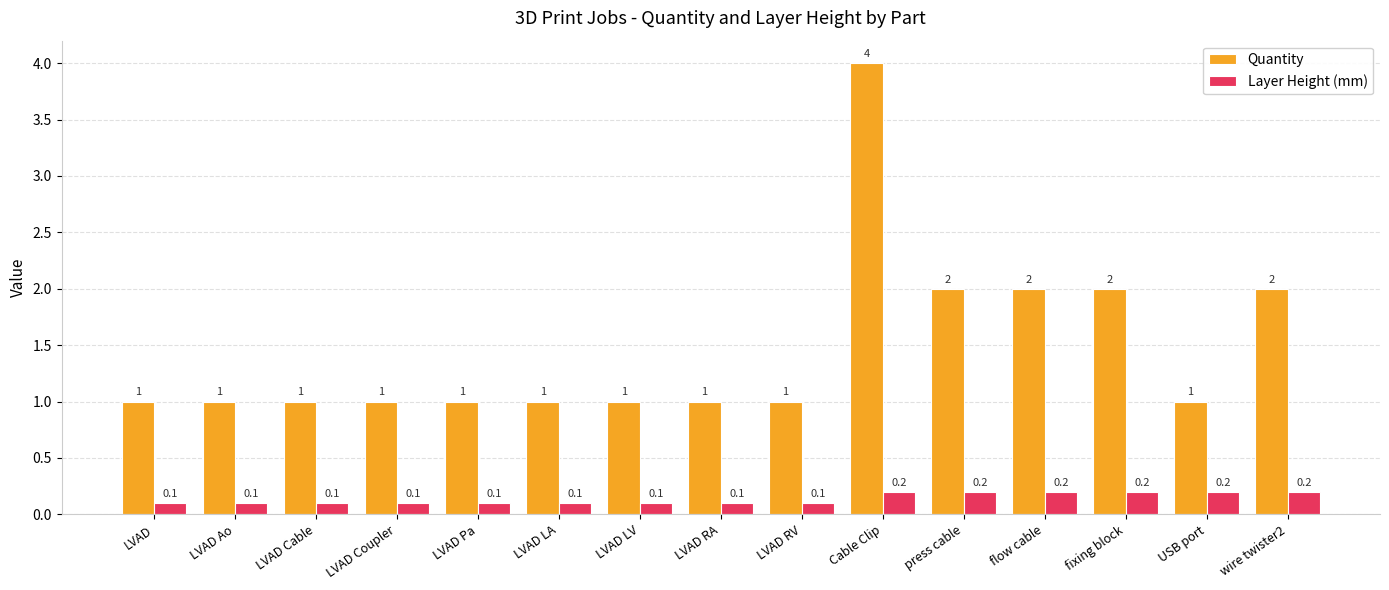

Which series has the largest range (max minus min)?

Quantity